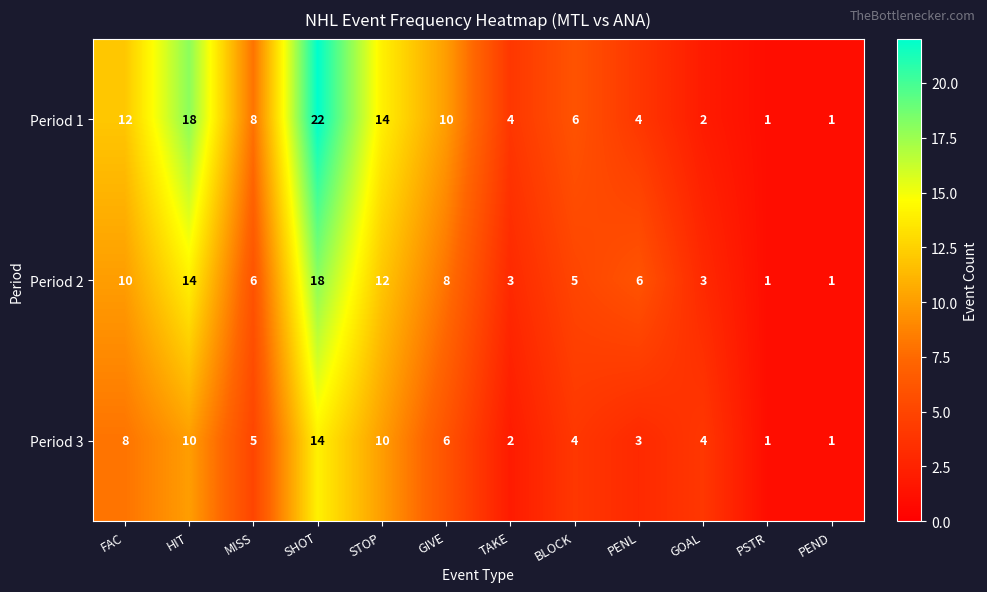

At BLOCK, list the series in order from largest to smallest.

Period 1, Period 2, Period 3